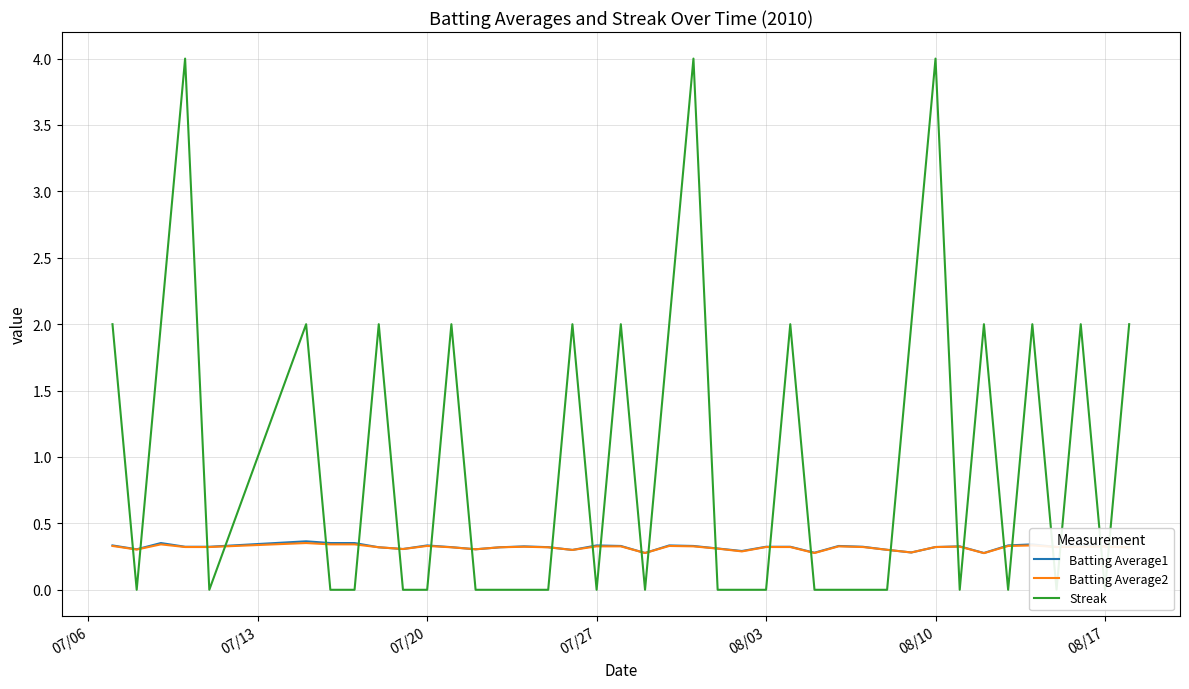

Does the chart display data point markers on the line(s)?

No